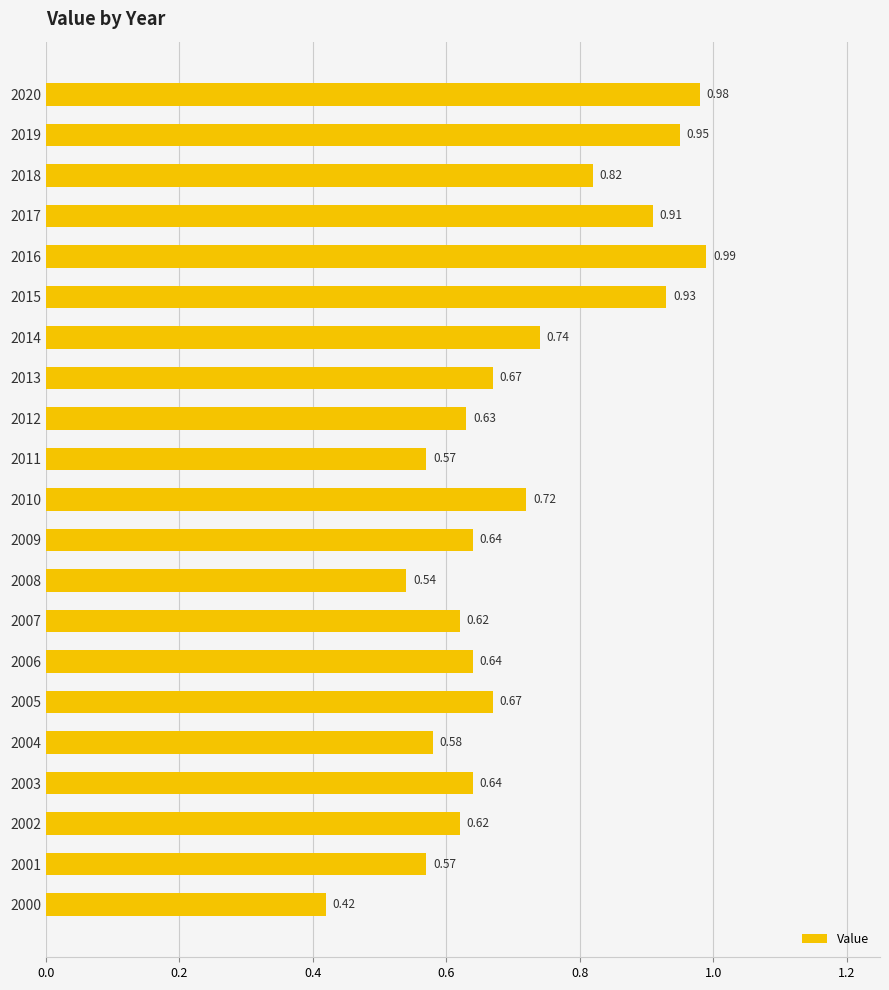

What is the change in value from 2007 to 2018?

+0.2